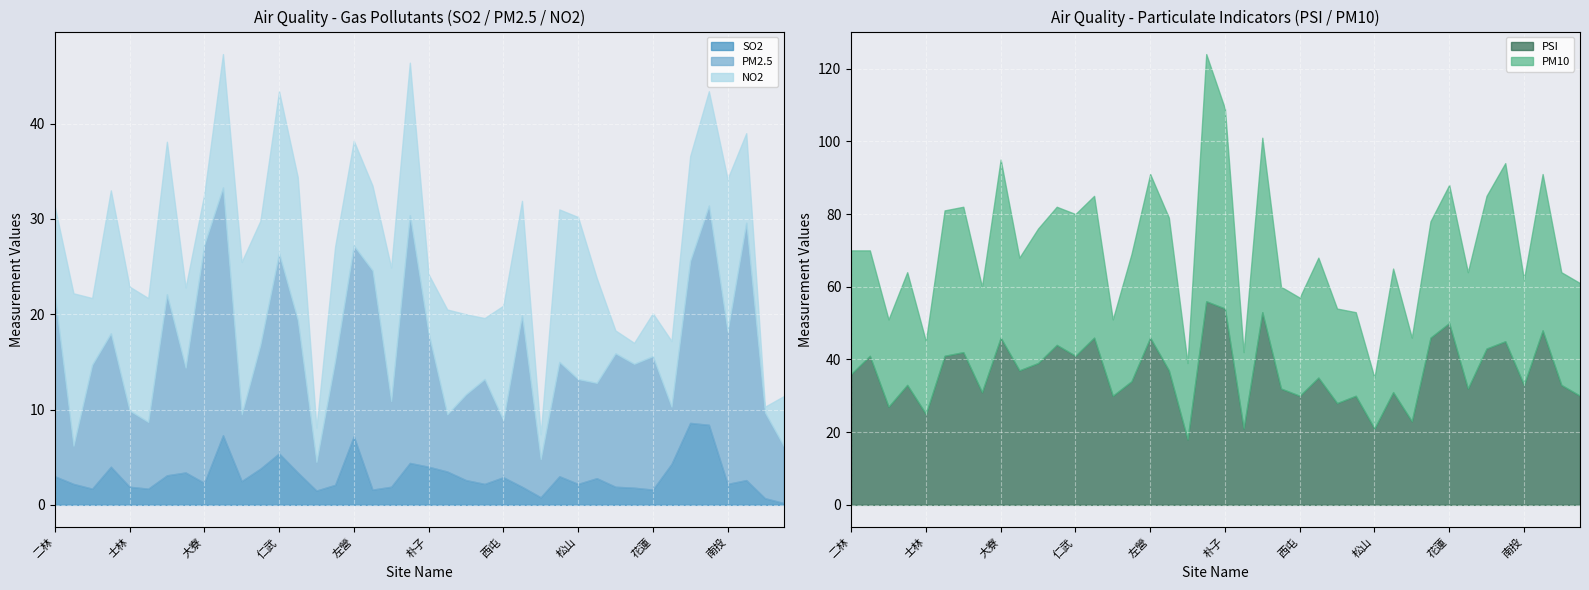

At which label does PM2.5 first exceed 13?

二林